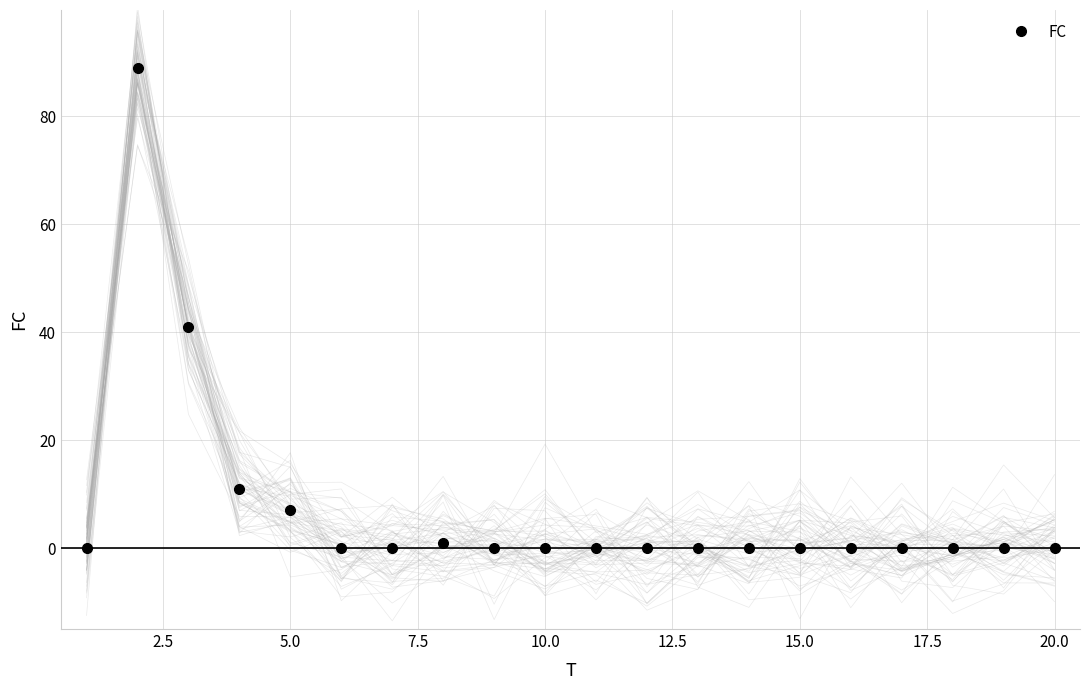

What is the highest value of the FC series?

89